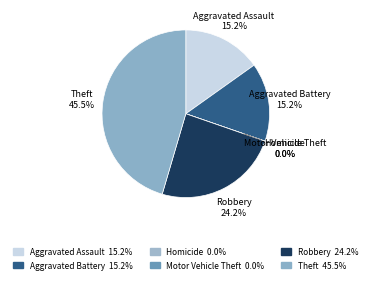

Which category has the smallest portion of the pie?

Homicide